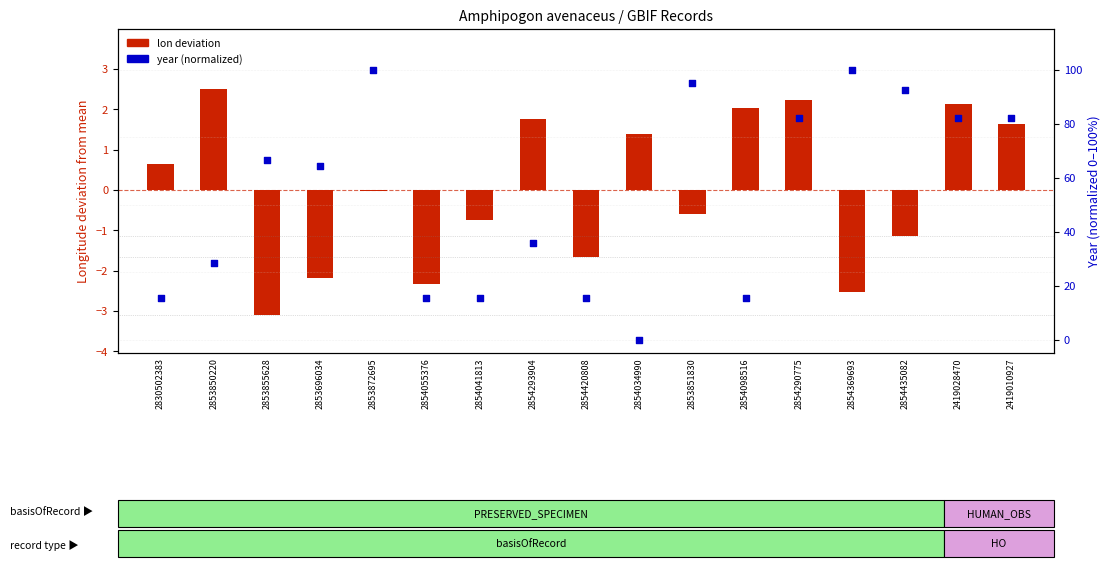

What is the total value across all series at 2854055376?

13.0